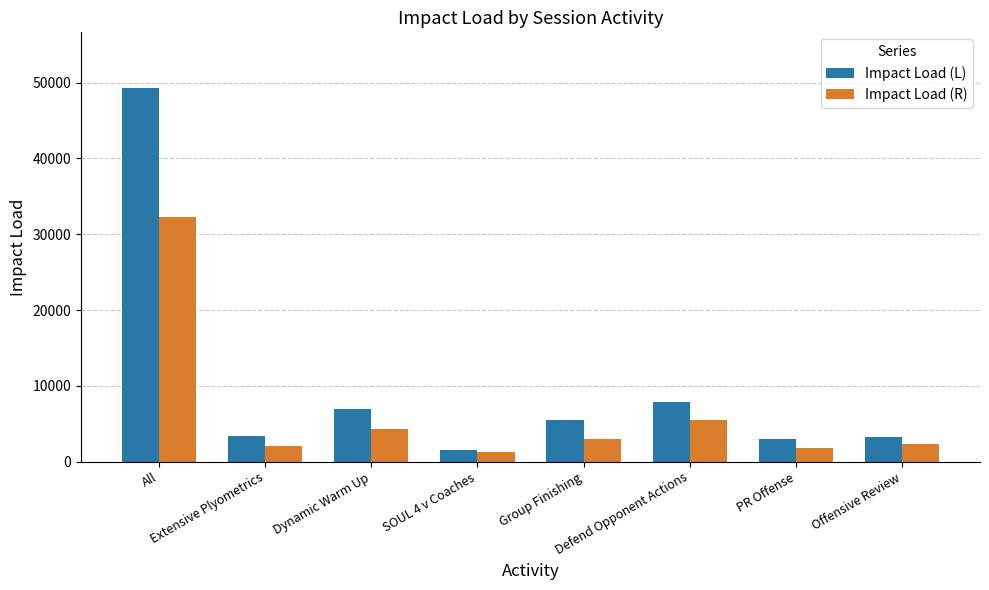

The value of Impact Load (L) at Defend Opponent Actions is 12787.9. True or false?

False